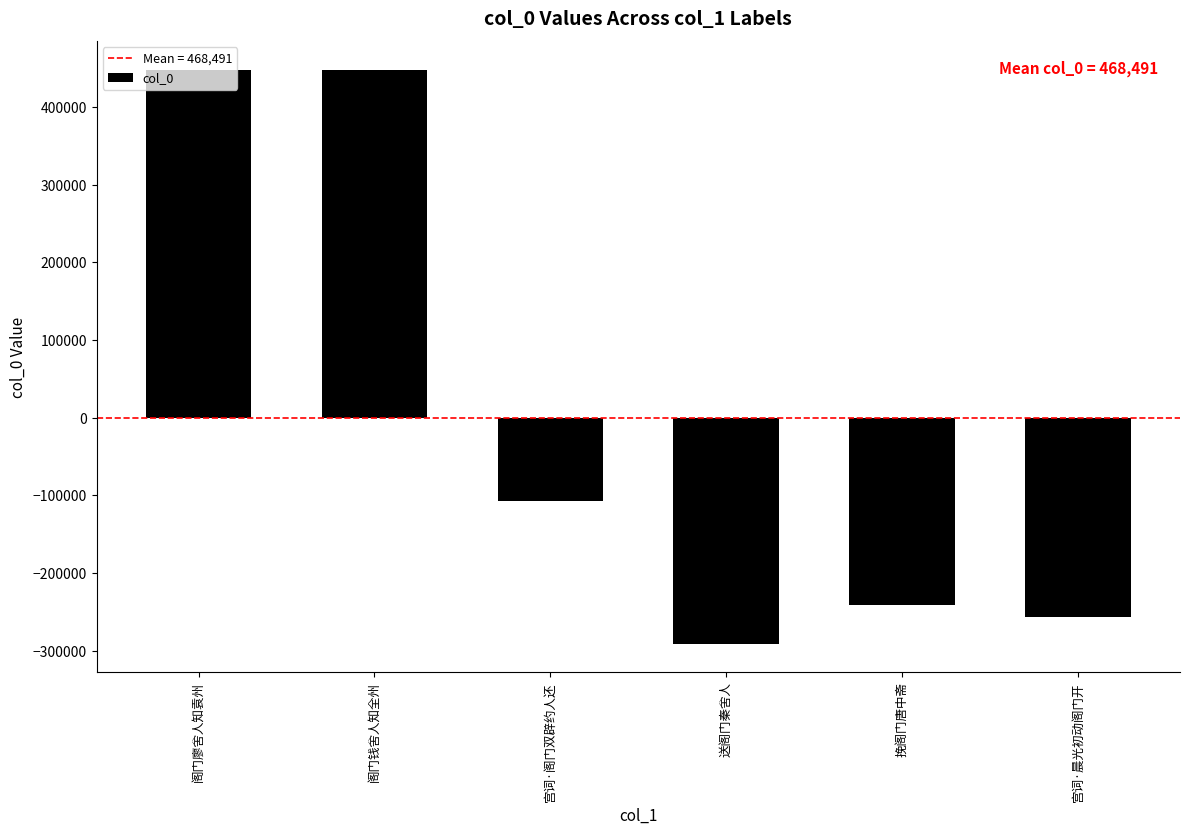

How many data points does each series have?

6